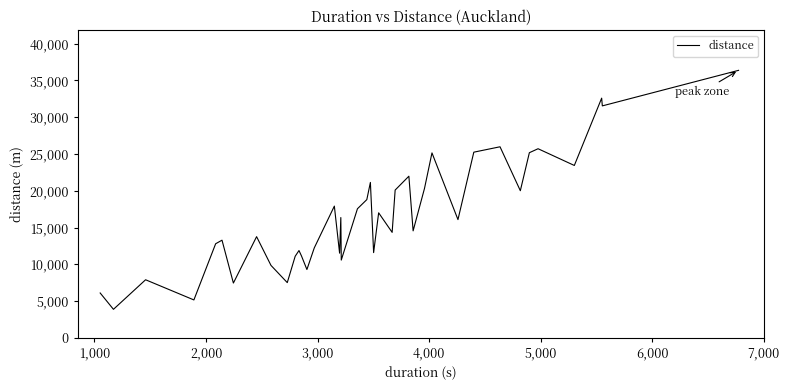

What is the smallest value displayed?

3879